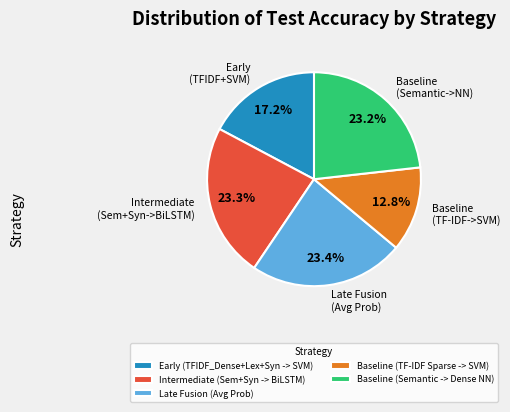

True or false: Baseline (TF-IDF Sparse -> SVM) accounts for 3% of the total.

False